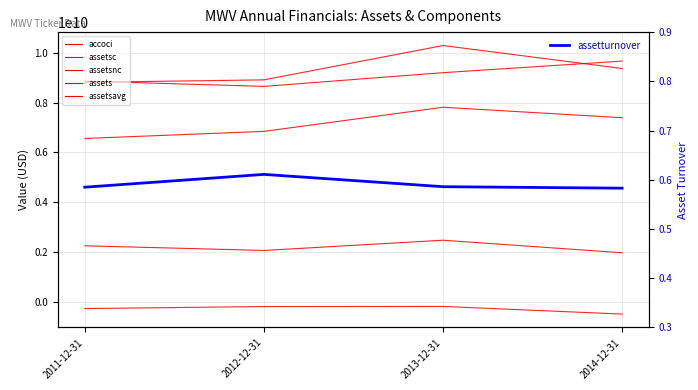

True or false: assetsnc has more than 2 points higher than both neighbors.

False